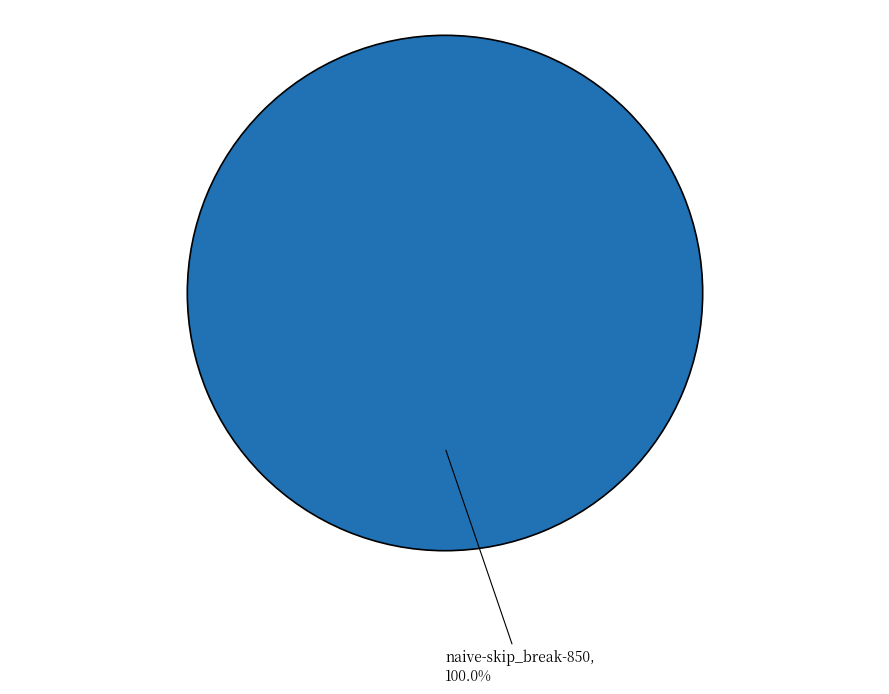

Is there a majority slice in this chart?

Yes